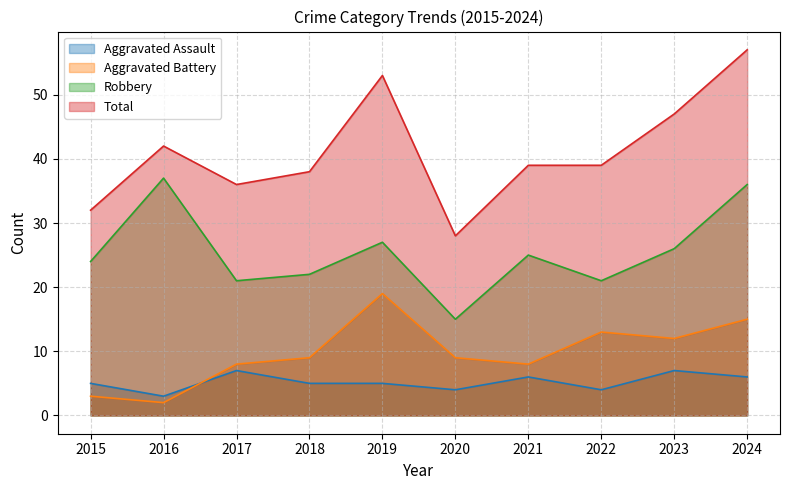

What are all the series names shown in the legend?

Aggravated Assault, Aggravated Battery, Robbery, Total